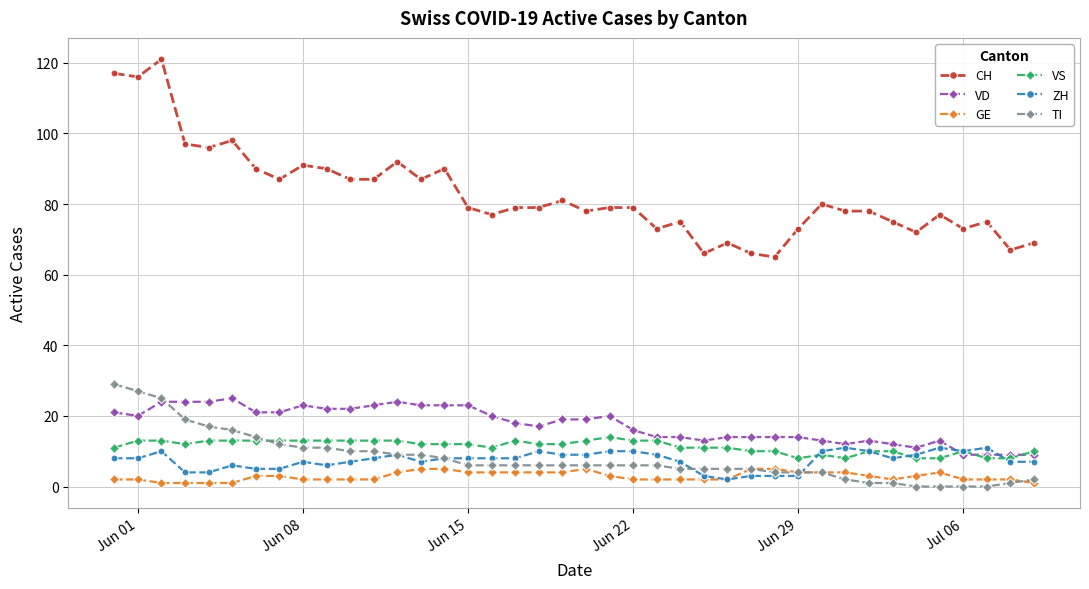

True or false: TI and CH intersect in this chart.

False